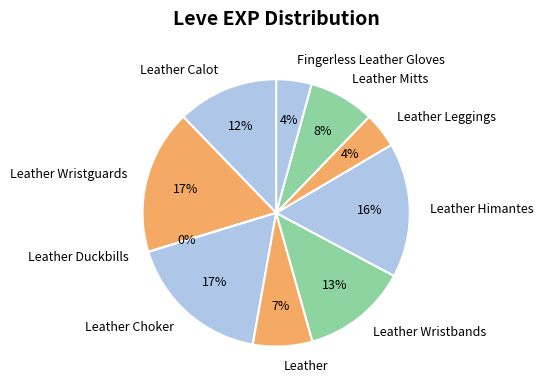

Approximately how many times larger is the value at Leather Wristguards compared to Leather?

2.4